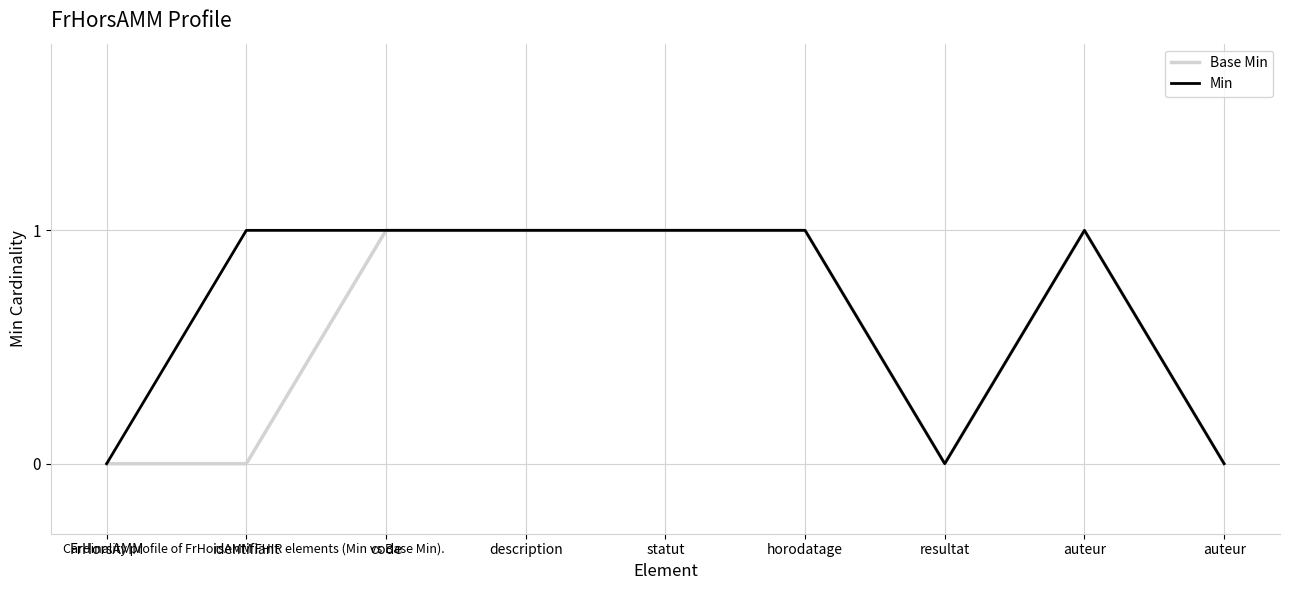

What is the average value of the Base Min series?

1